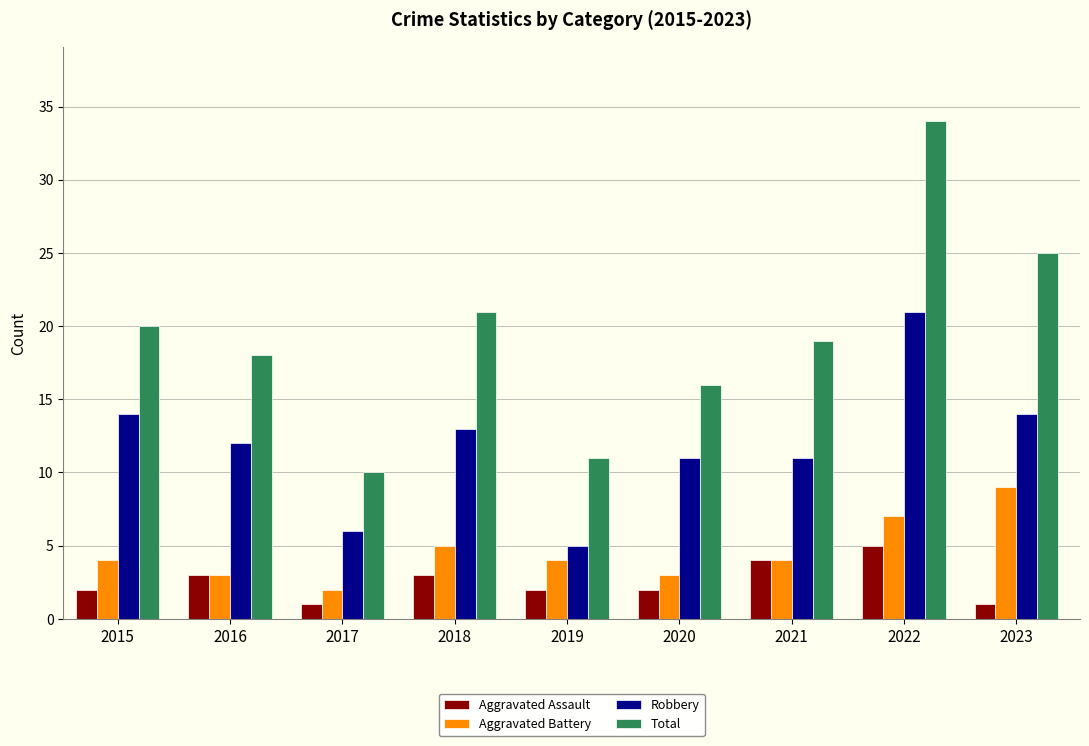

What are all the series names shown in the legend?

Aggravated Assault, Aggravated Battery, Robbery, Total